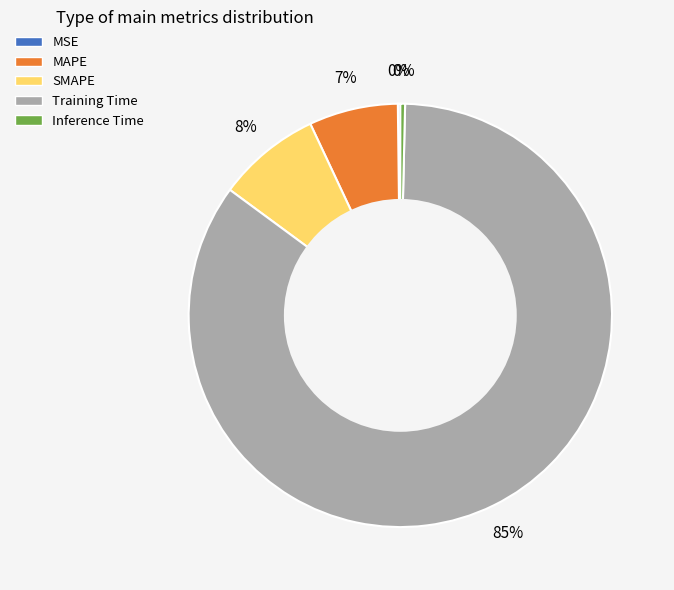

To the nearest percent, what is the difference between the Inference Time and SMAPE slice percentages?

8%